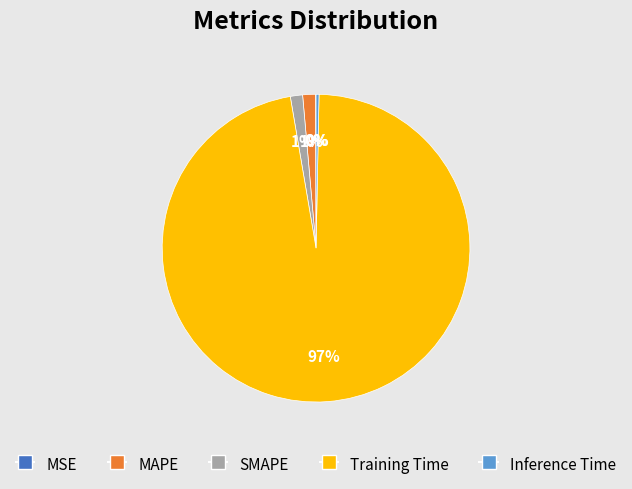

Which category has the biggest portion of the pie?

Training Time